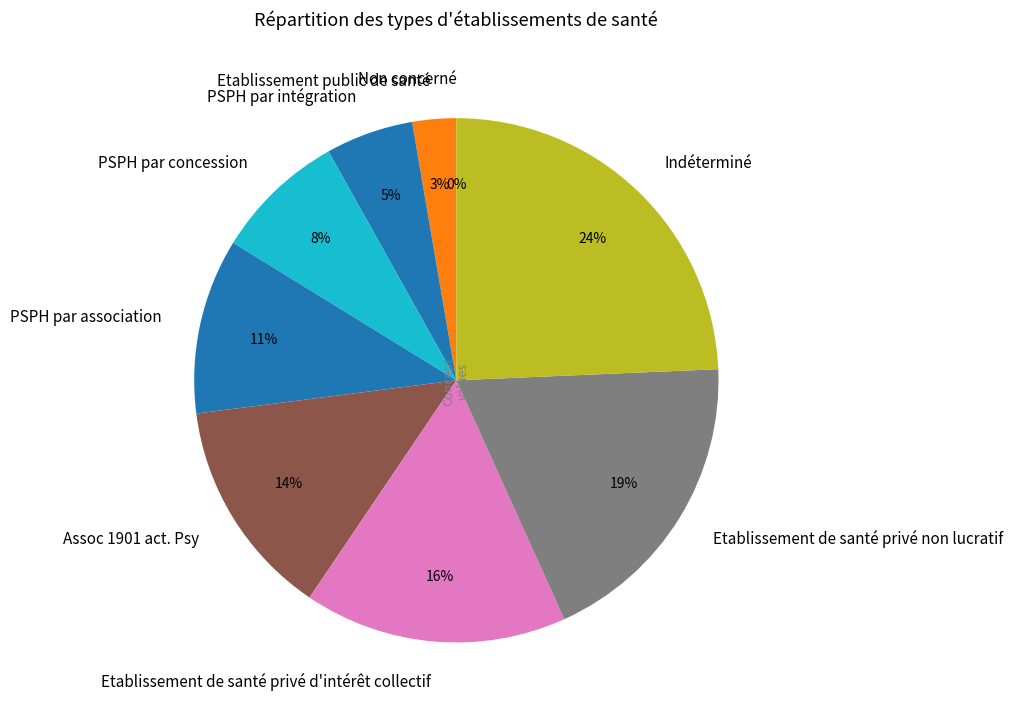

Which slice is the smallest?

Non concerné